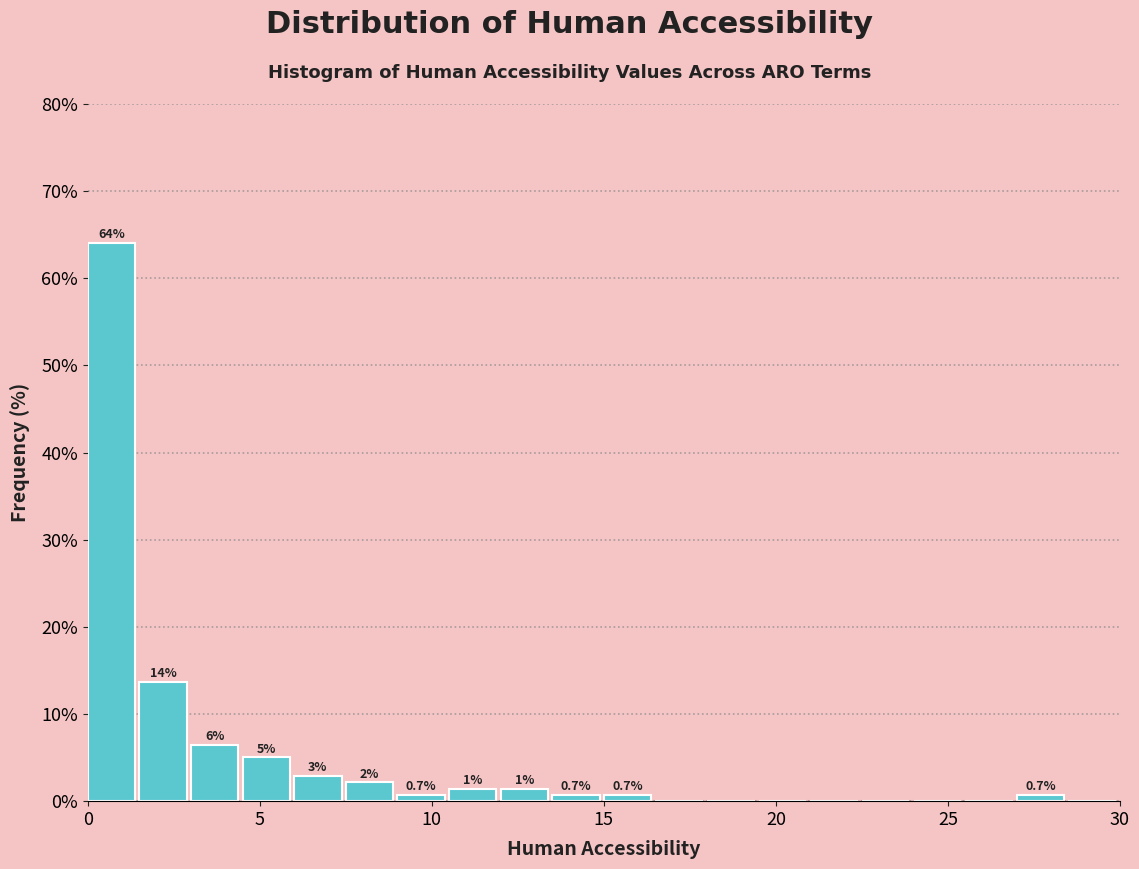

Around what value on the x-axis is the tallest bar? Give the approximate position of its centre, as read against the axis.

0.5